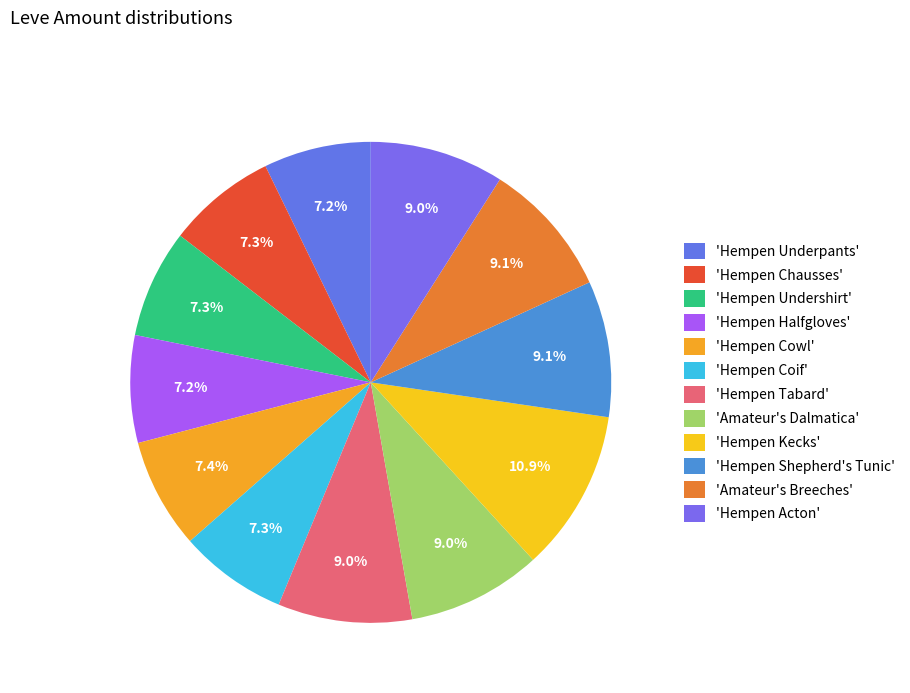

Which slice is the smallest?

Hempen Underpants